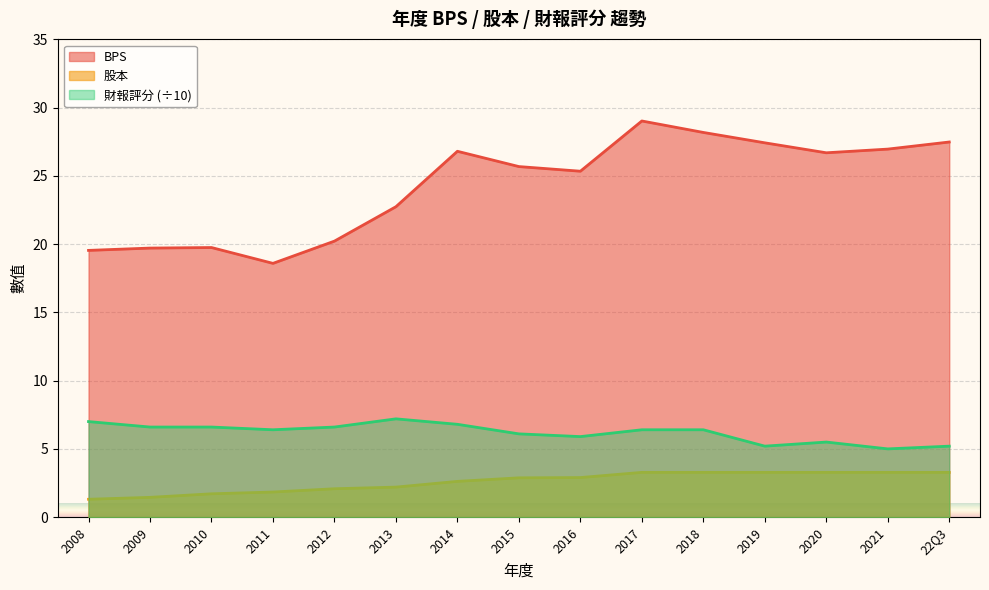

Where is BPS nearest to the value 23?

2013